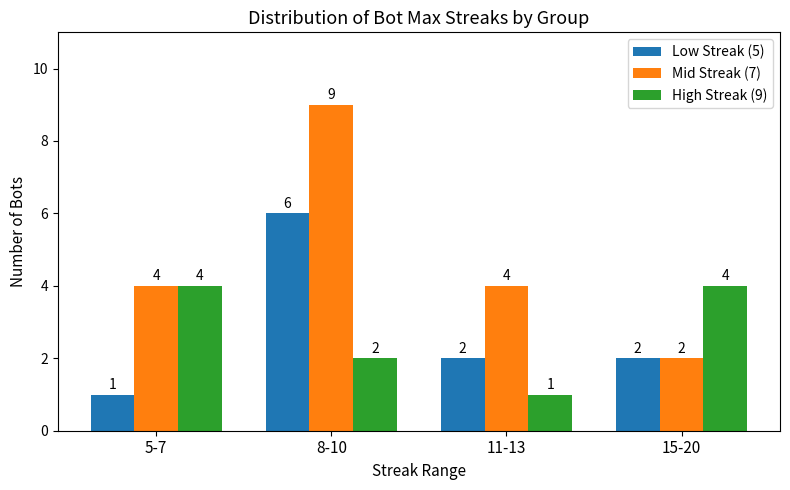

How many series are shown in this chart?

3